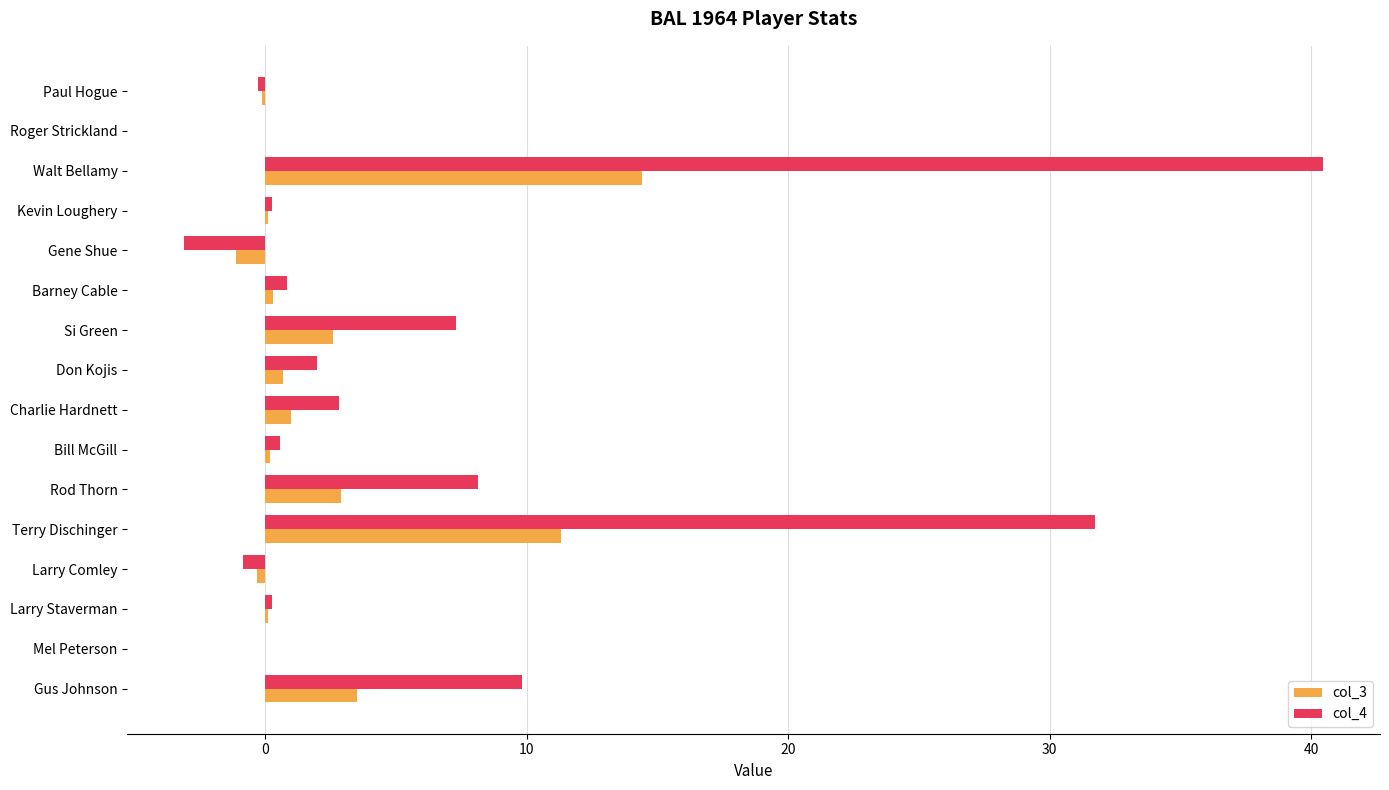

Which series has the largest range (max minus min)?

col_4